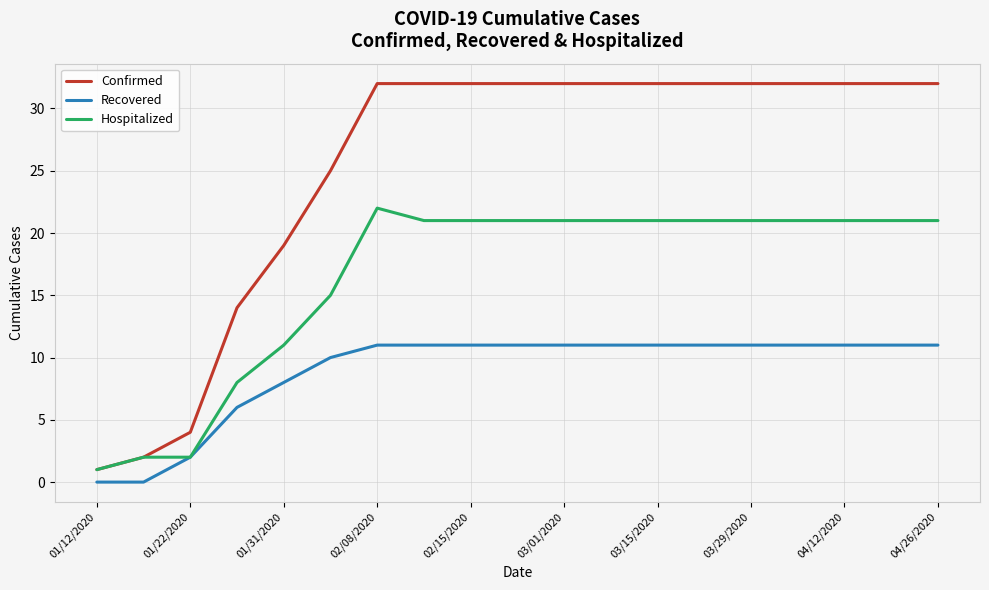

Which series has the widest spread of values?

Confirmed